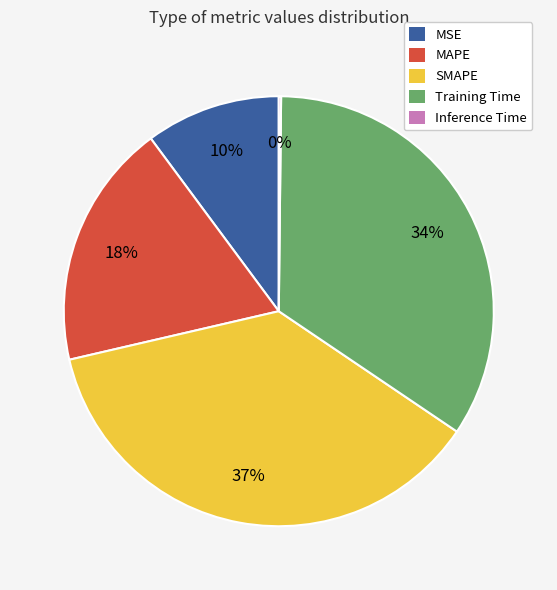

To the nearest percent, what portion does MAPE represent?

18%